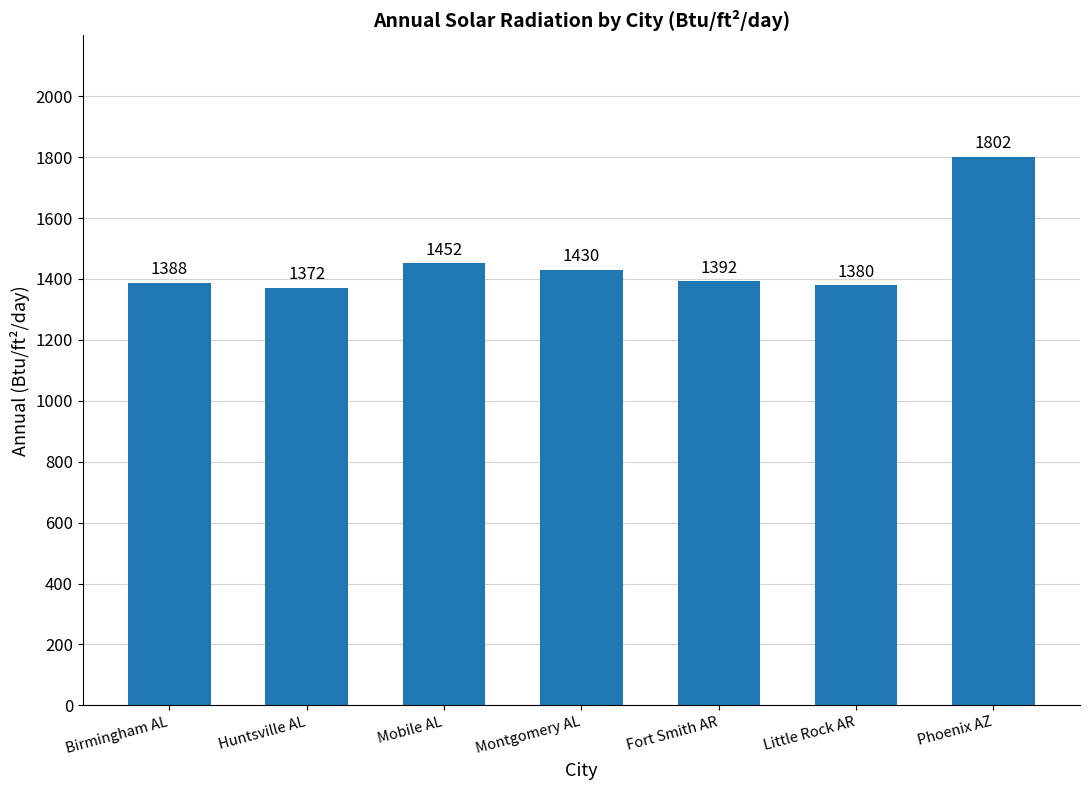

Rank the categories by value from highest to lowest.

Phoenix AZ, Mobile AL, Montgomery AL, Fort Smith AR, Birmingham AL, Little Rock AR, Huntsville AL